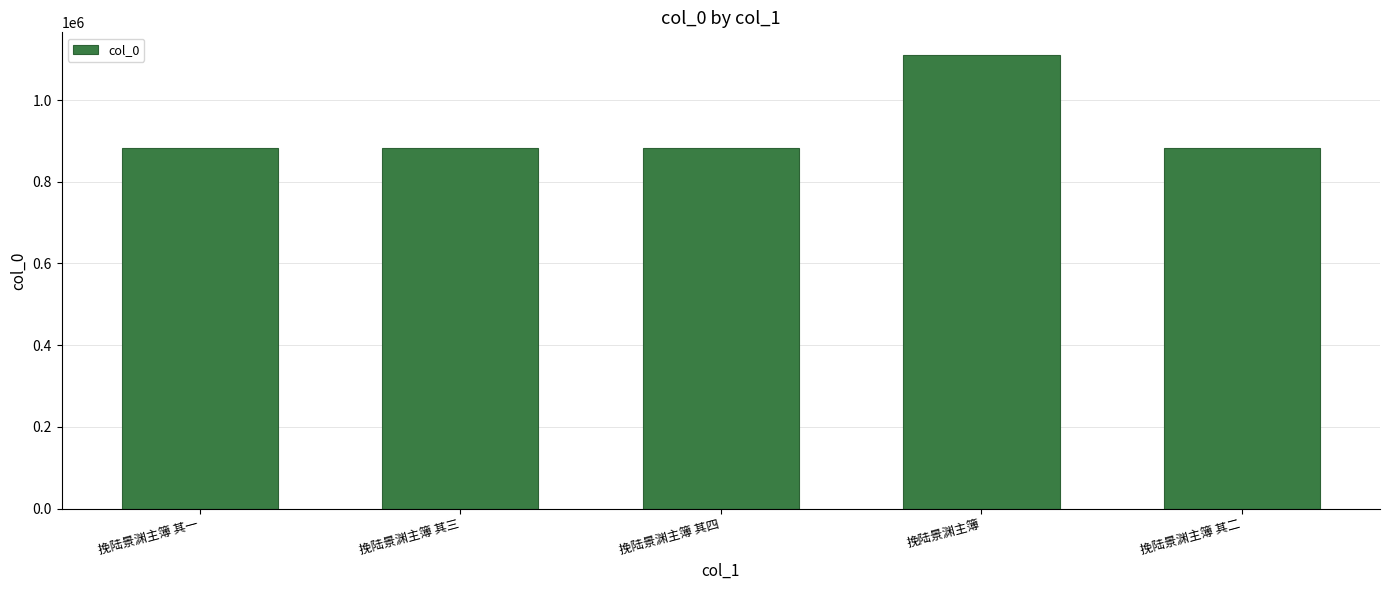

What value does the data have at 挽陆景渊主簿 其一?

882878